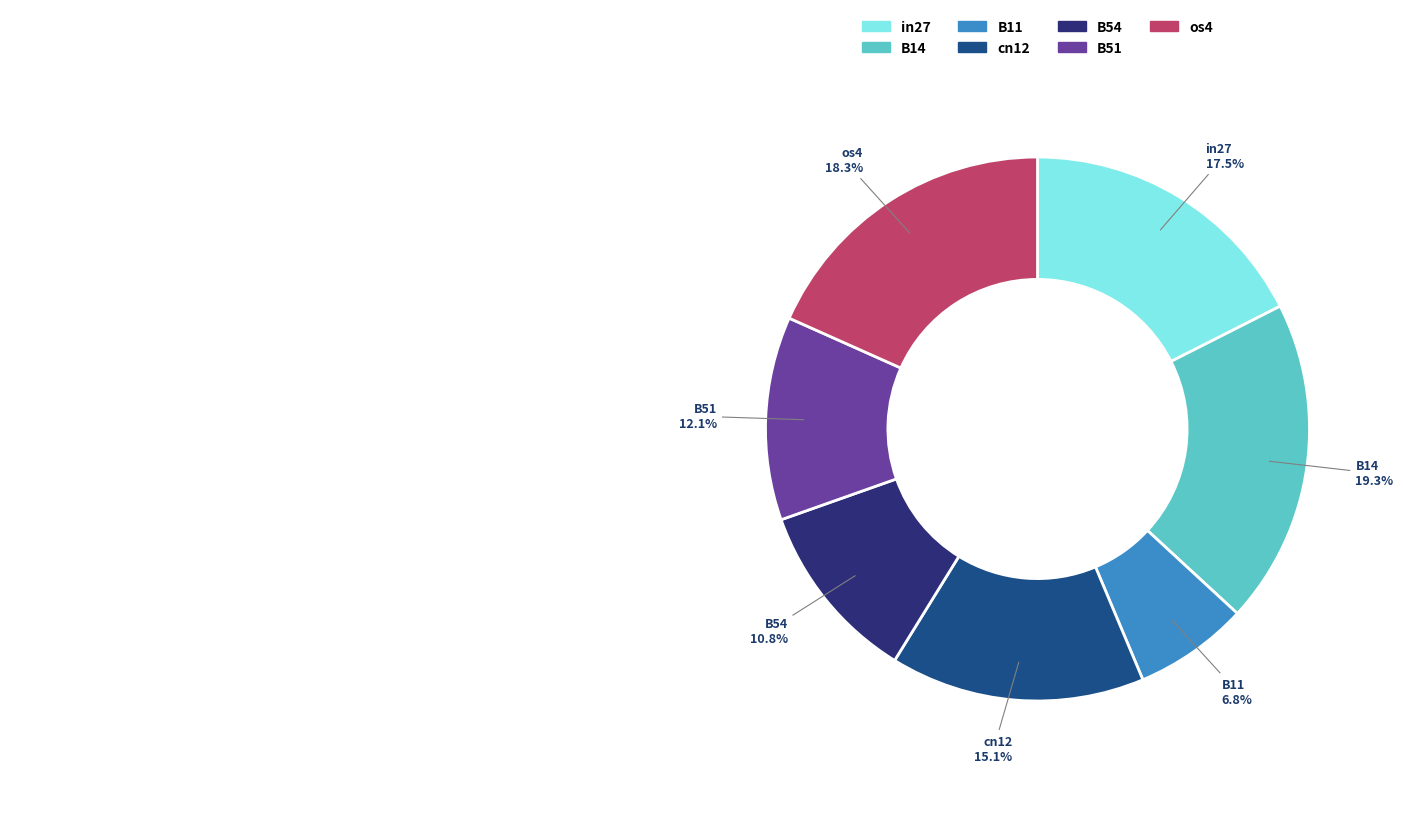

Which has a higher value, B54 or B14?

B14